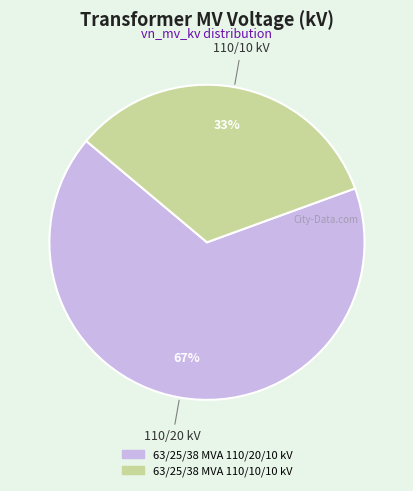

To the nearest percent, what is the average slice percentage?

50%